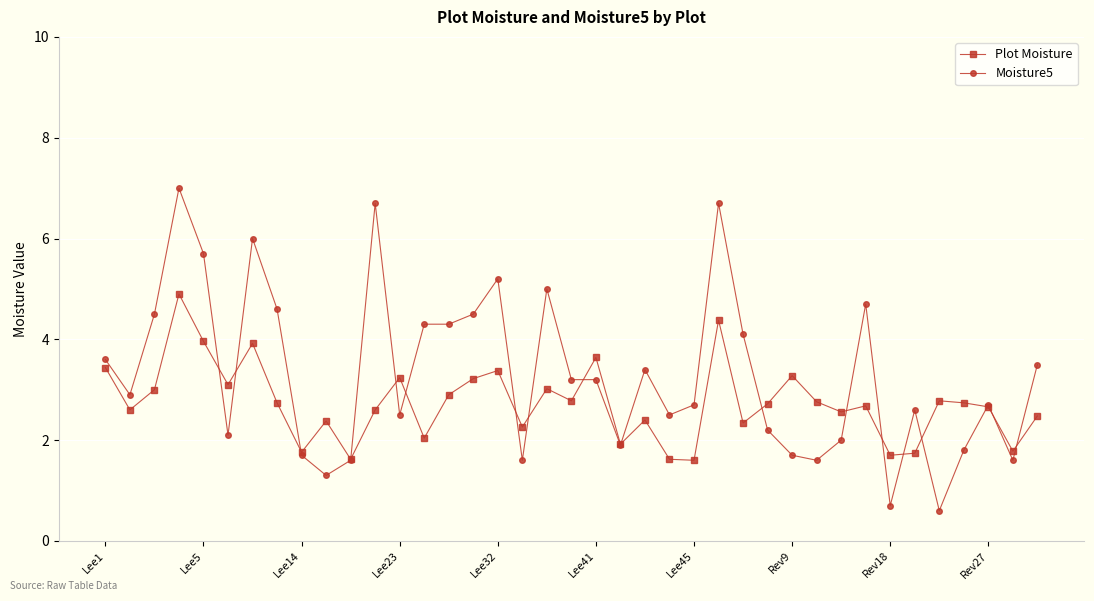

True or false: Moisture5 has more than 0 points higher than both neighbors.

True